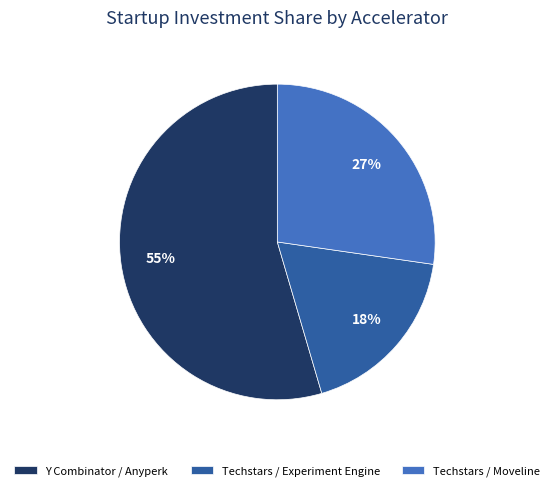

How many slices are in this pie chart?

3